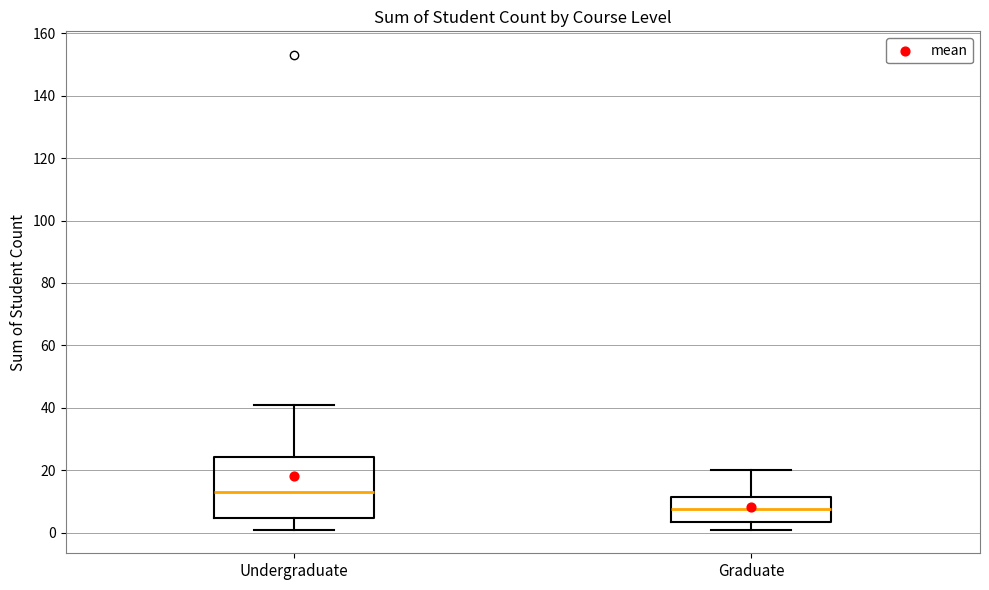

Reading left to right, read every box against the y-axis: the position of its median line, the range the box covers, and the ends of its whiskers. The values are not printed on the chart, so give them approximately, as read against the axis.

Undergraduate: median 14, box 4 to 24, whiskers 2 to 42
Graduate: median 8, box 4 to 12, whiskers 2 to 20